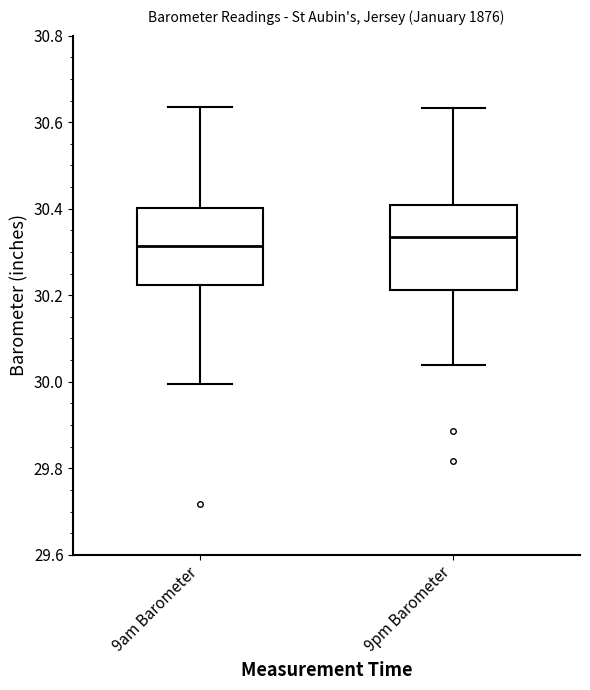

Reading left to right, read every box against the y-axis: the position of its median line, the range the box covers, and the ends of its whiskers. The values are not printed on the chart, so give them approximately, as read against the axis.

9am Barometer: median 30.32, box 30.22 to 30.40, whiskers 30.00 to 30.64
9pm Barometer: median 30.34, box 30.22 to 30.40, whiskers 30.04 to 30.64